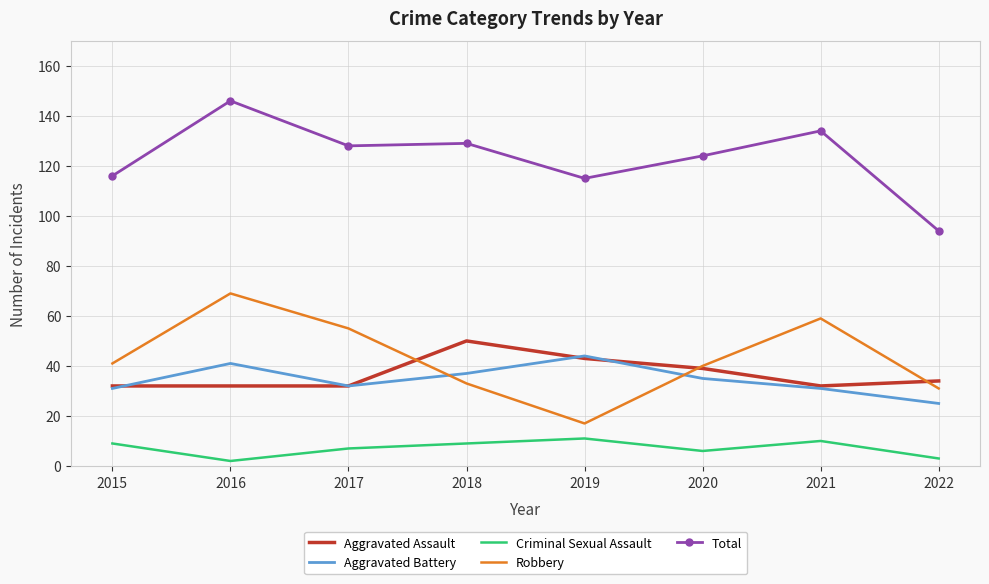

Is the value of Robbery at 2016 greater than the value of Total at 2021?

No